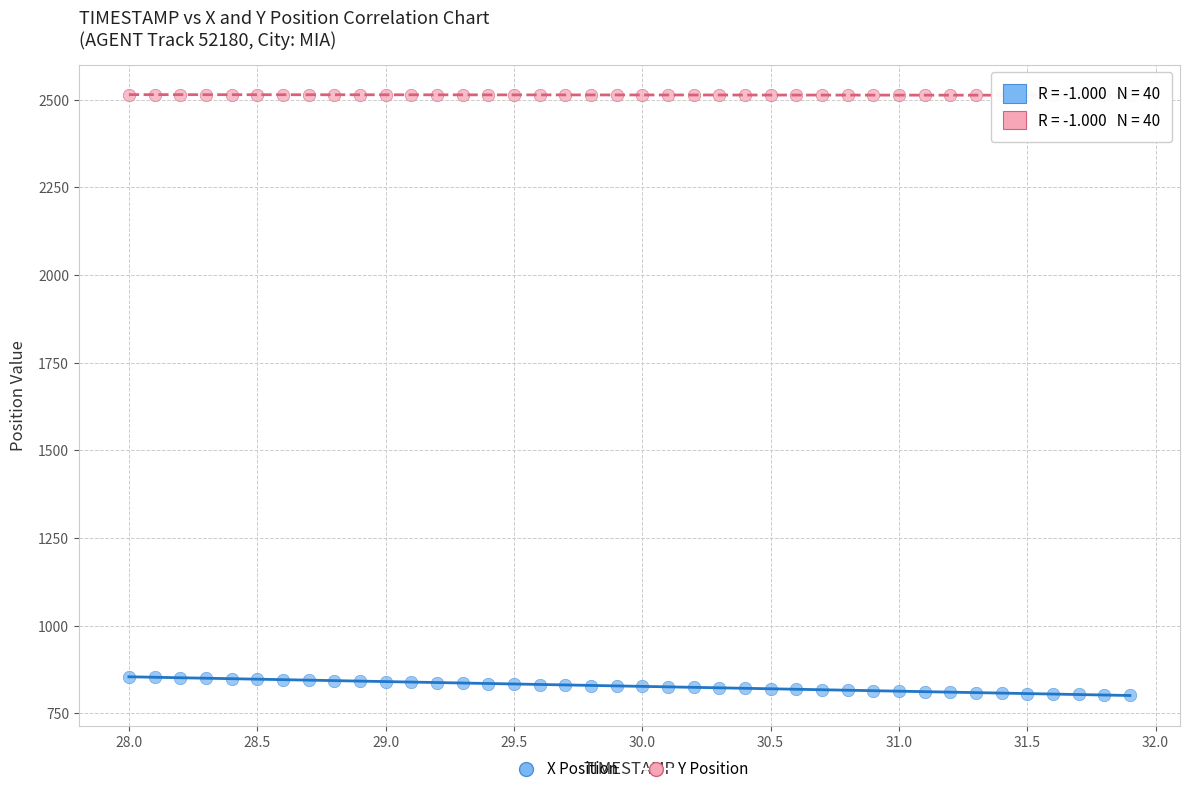

Which series reaches the maximum Y coordinate?

Y Position